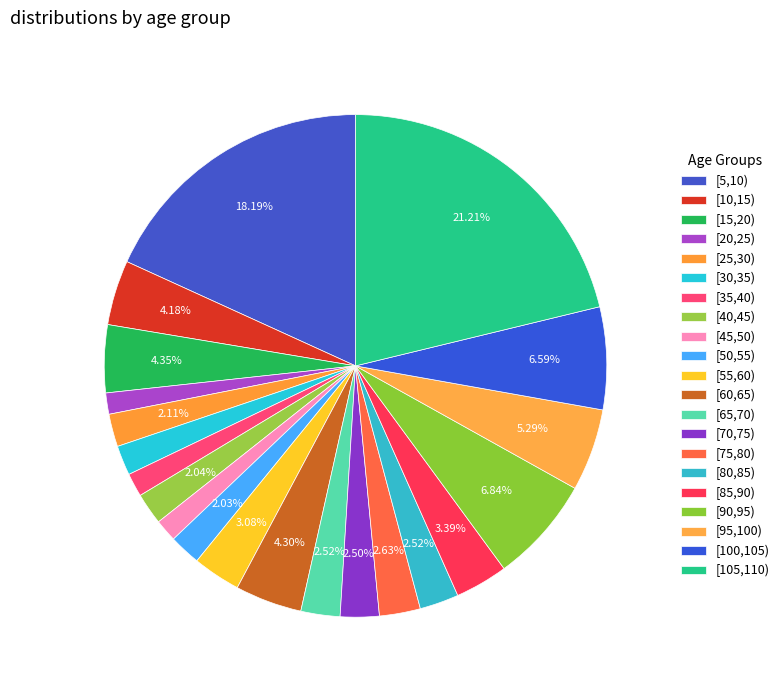

How many segments does this pie chart have?

21